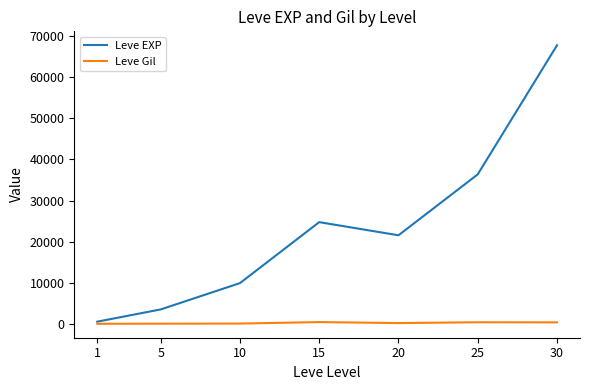

What is the minimum value shown in the chart?

113